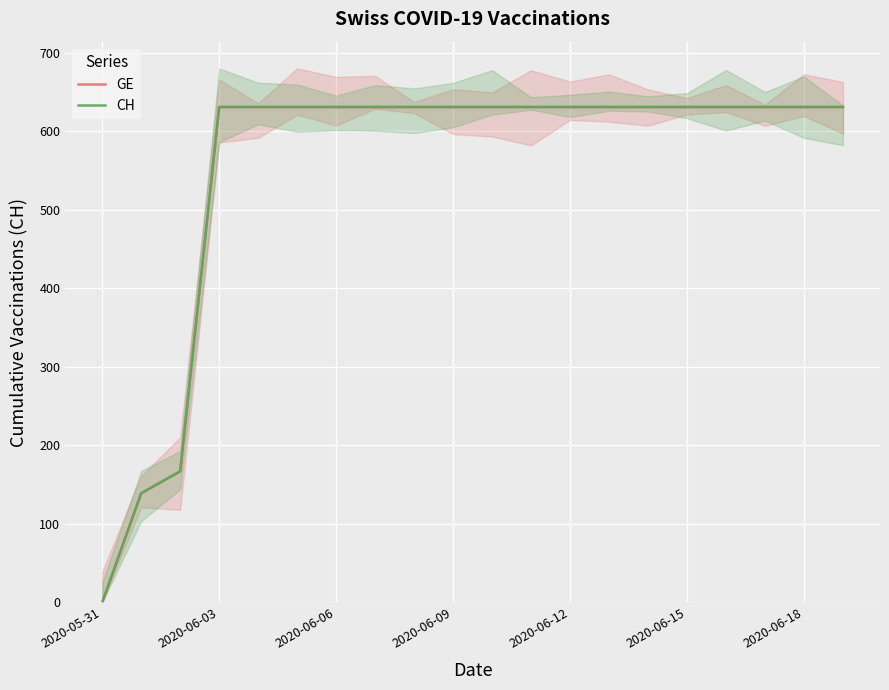

What is the greatest value displayed?

631